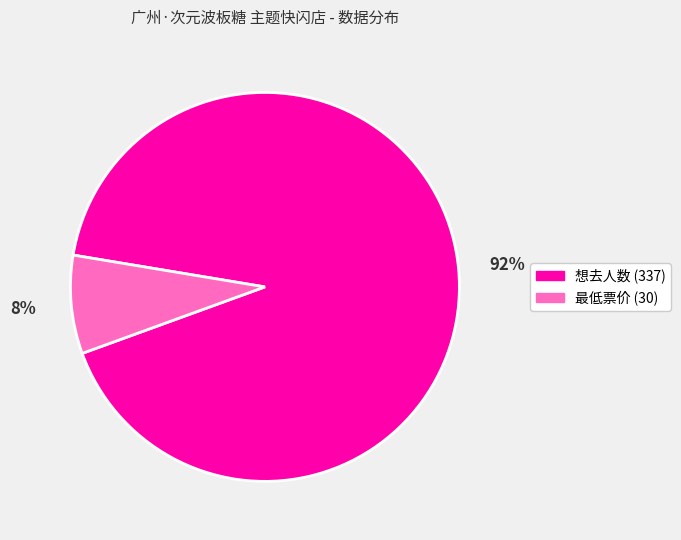

How many slices are in this pie chart?

2